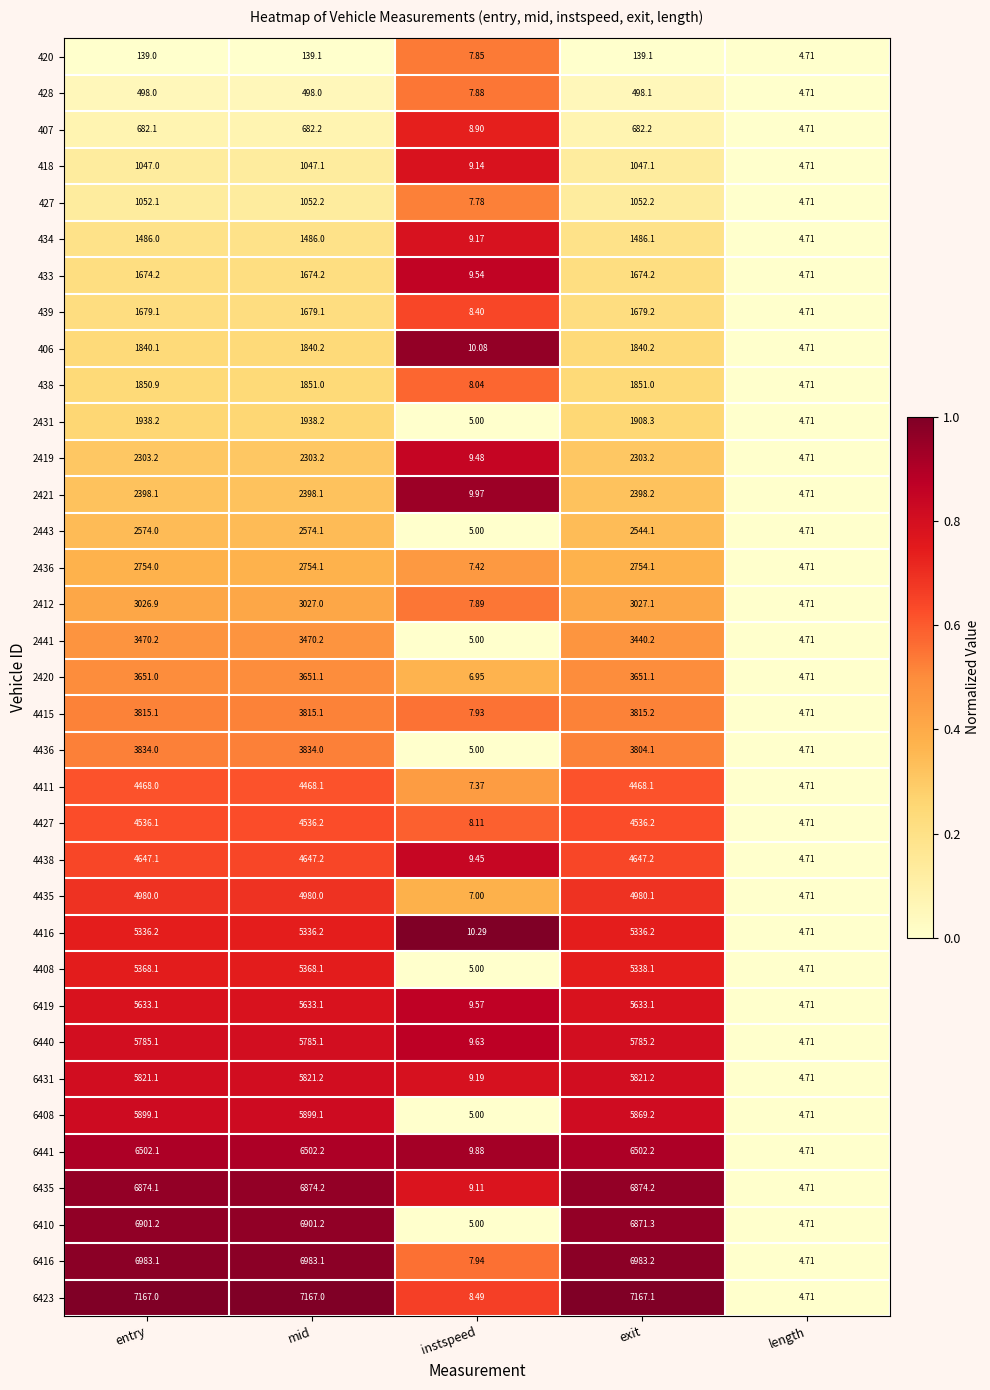

At which label does 4435 reach its minimum?

length